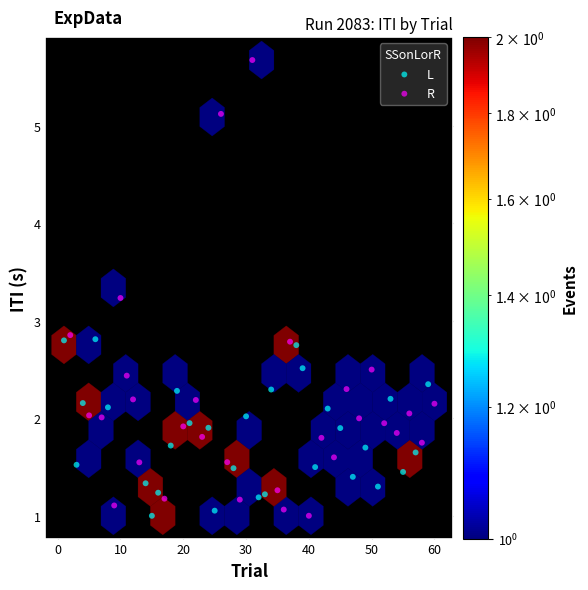

Which series has the largest Y range (max minus min)?

R